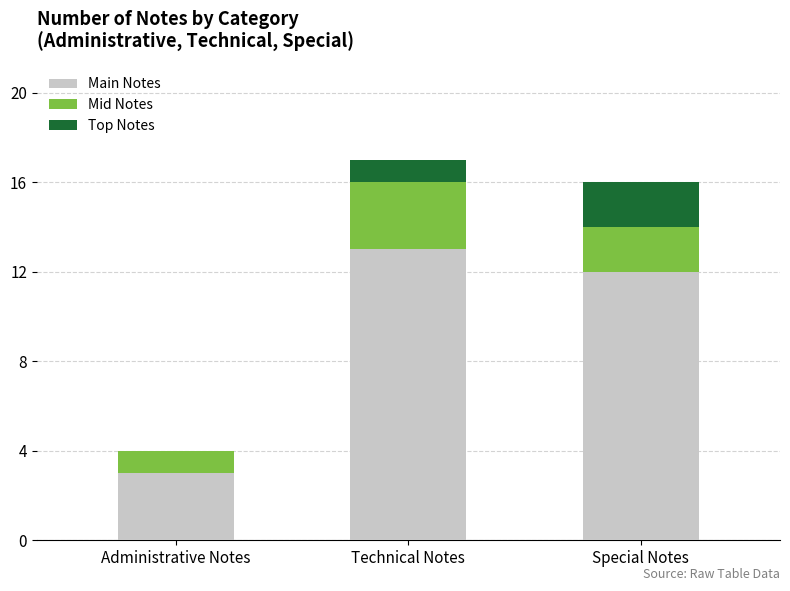

True or false: Main Notes has a value of 4 at Special Notes.

False